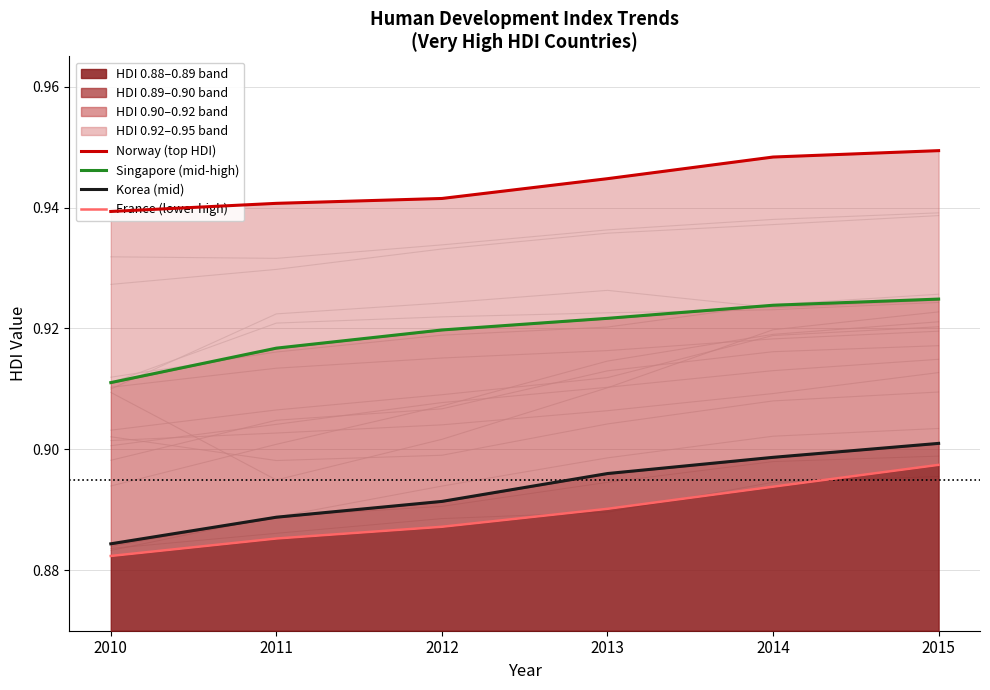

True or false: Korea (mid) has more than 0 points higher than both neighbors.

False